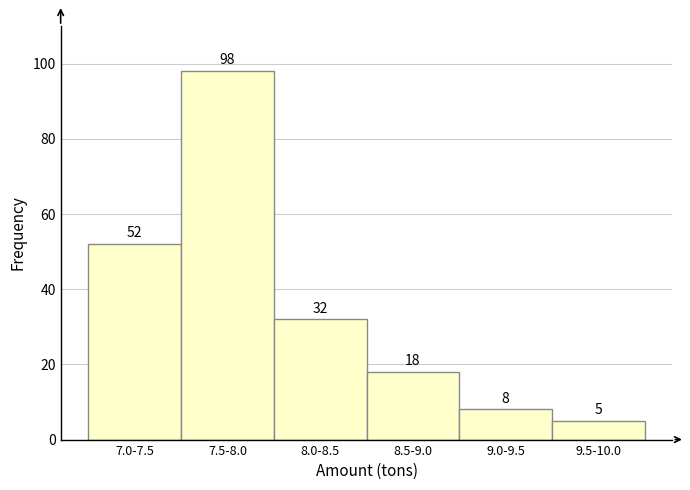

Reading left to right, extract all data points from this chart.

52	98	32	18	8	5